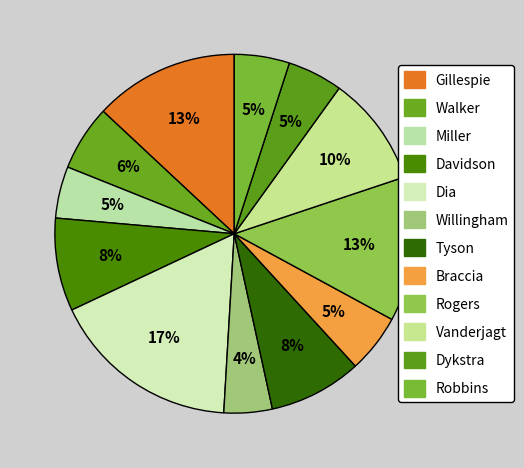

To the nearest percent, what is the difference between the largest and smallest slice percentages?

13%